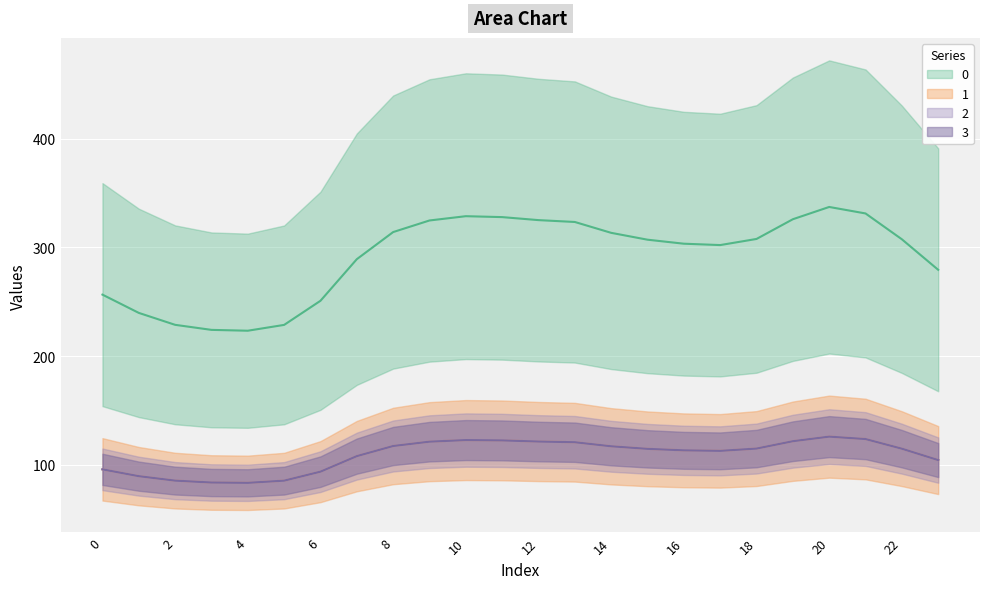

Does the chart display data point markers on the line(s)?

No